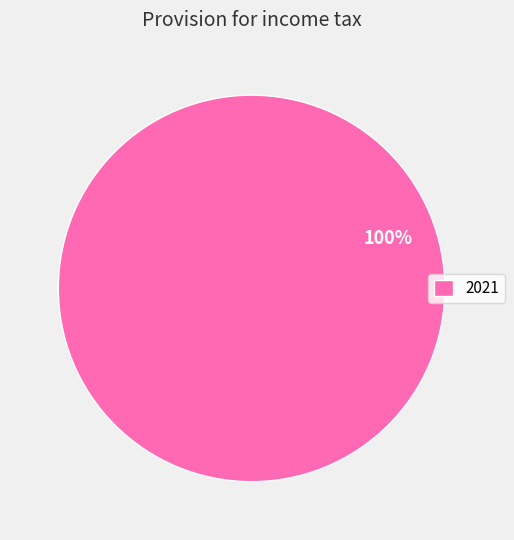

Is there any slice that represents more than half of the pie?

Yes